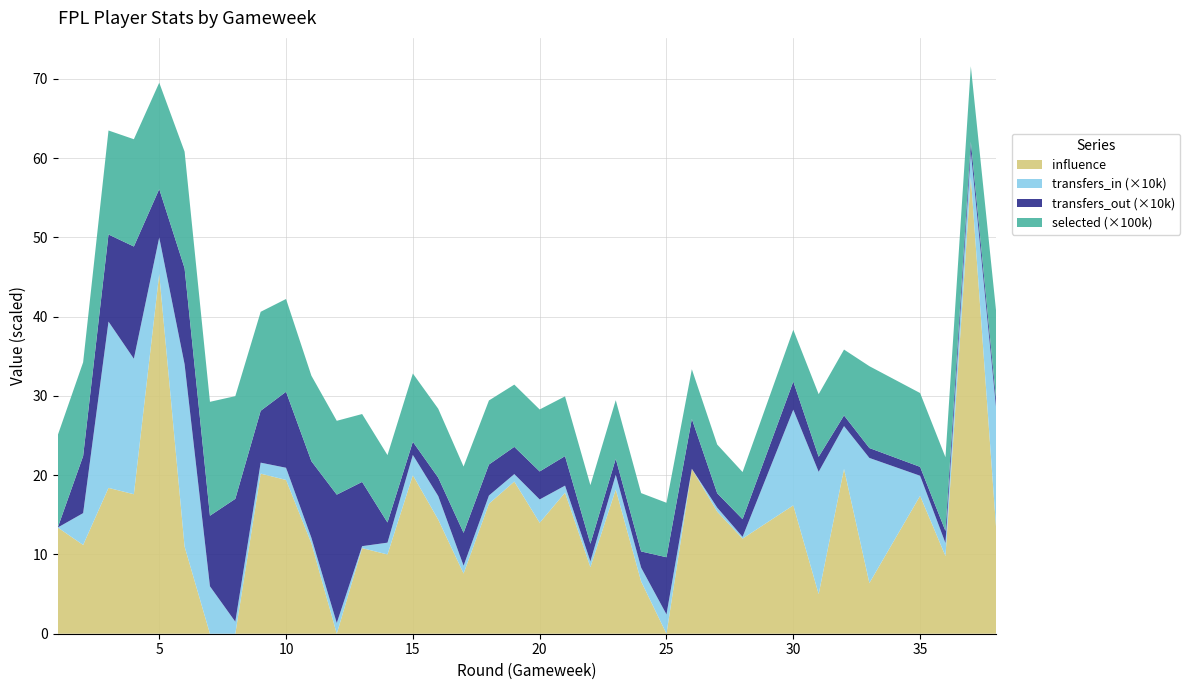

What is the highest value of the influence series?

57.6